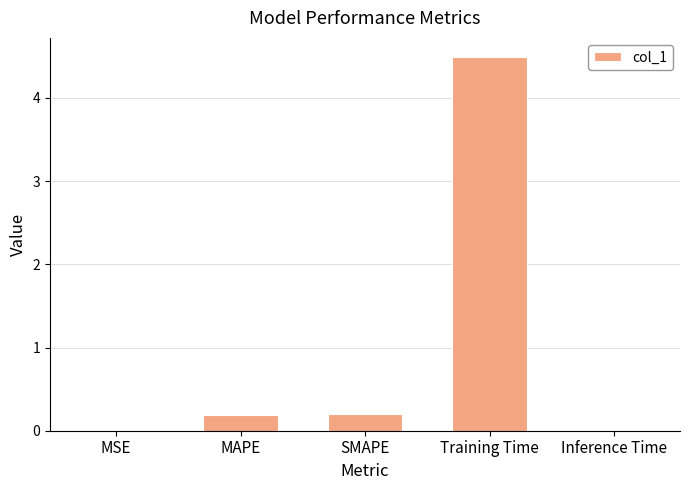

Is it true that the value at Training Time is 4.5?

True